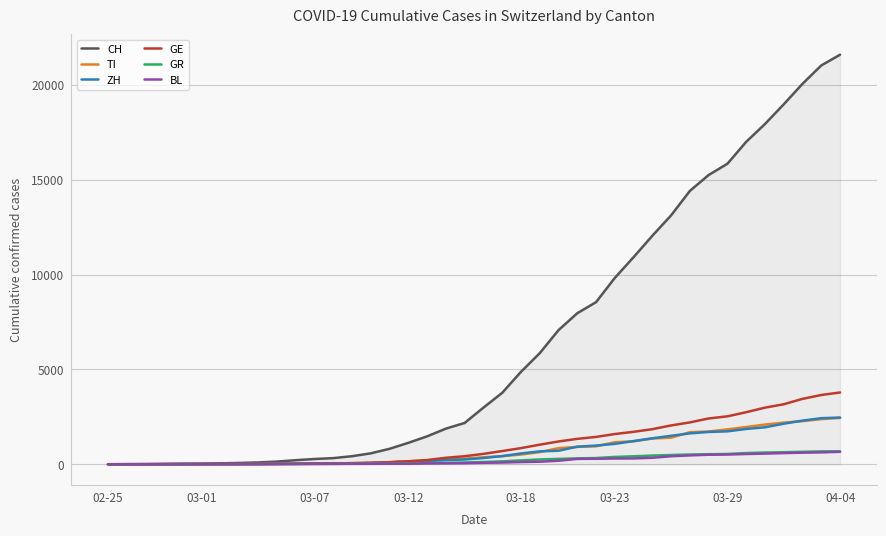

Which series has the widest spread of values?

CH